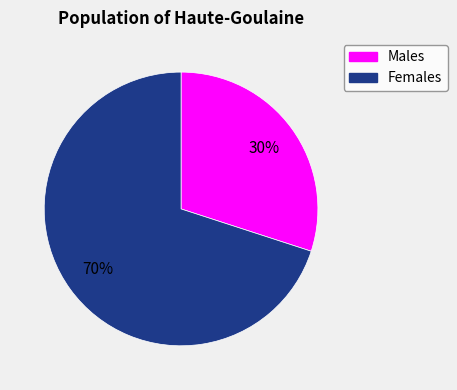

Is there a majority slice in this chart?

Yes